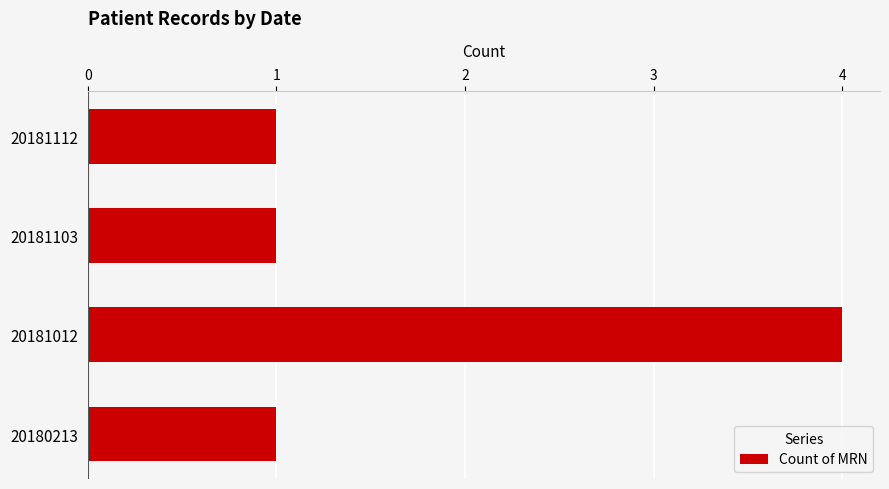

Is it true that the value at 20181112 is 1?

True